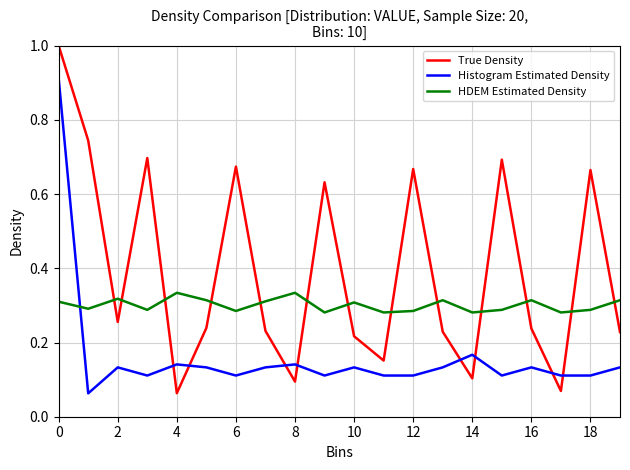

Which series has the largest range (max minus min)?

True Density